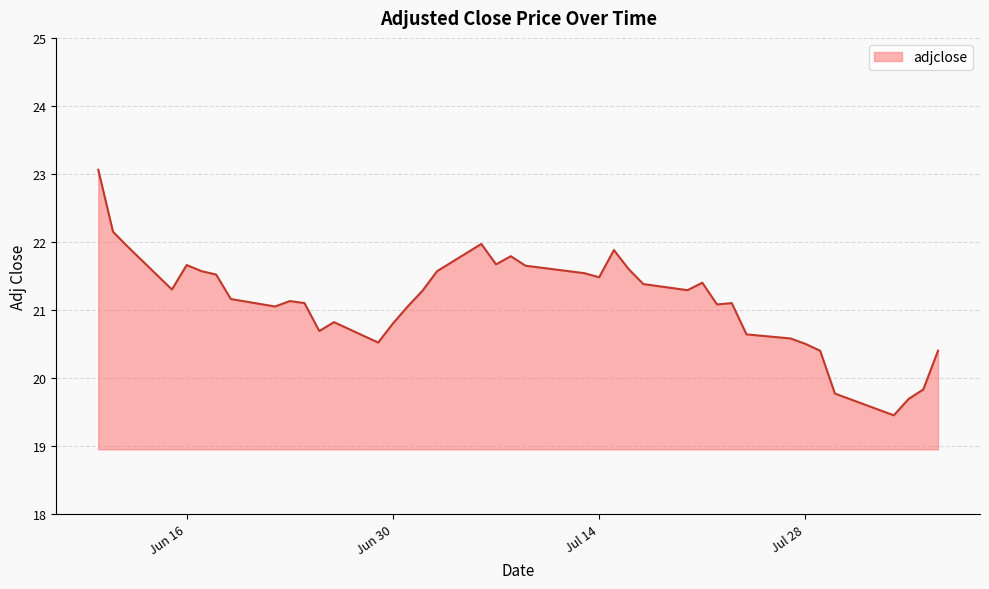

What is the maximum value shown in the chart?

23.1